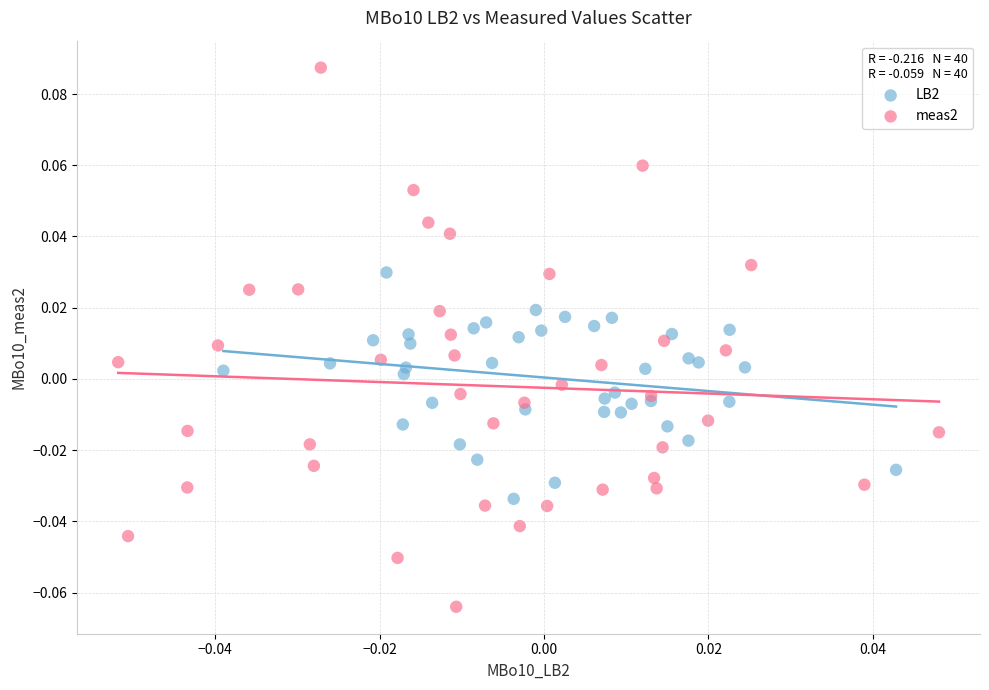

What are all the series names shown in the legend?

LB2, meas2